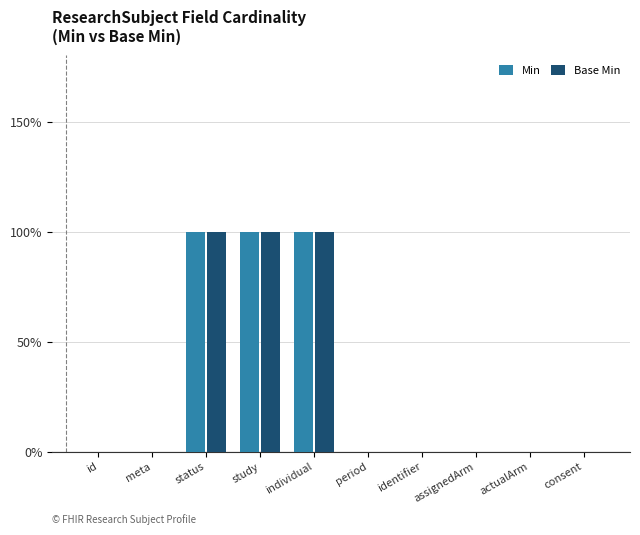

What are all the series names shown in the legend?

Min, Base Min